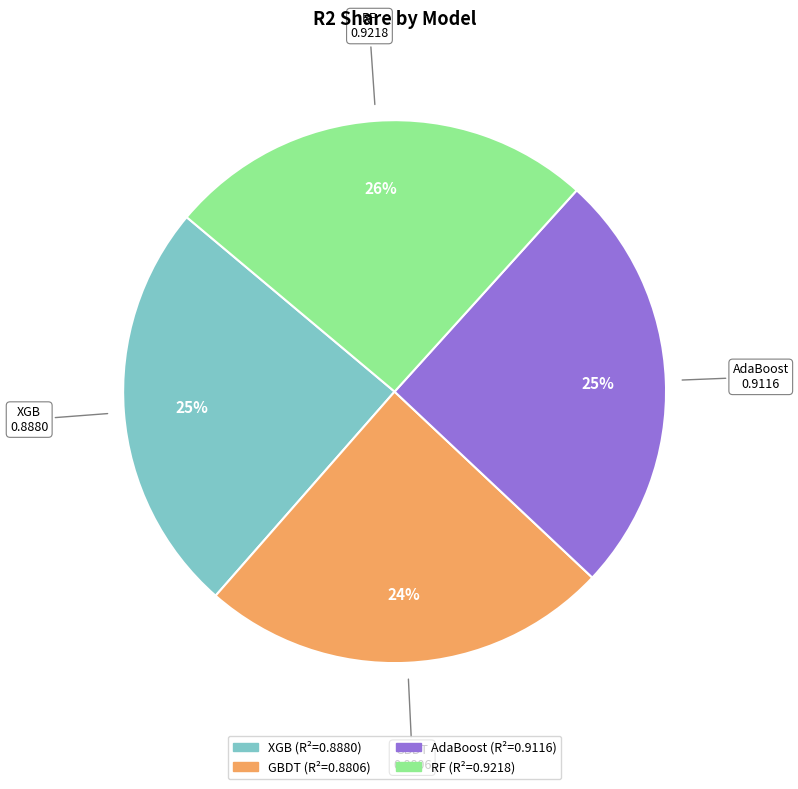

Combined, do RF and XGB account for over 50%?

Yes